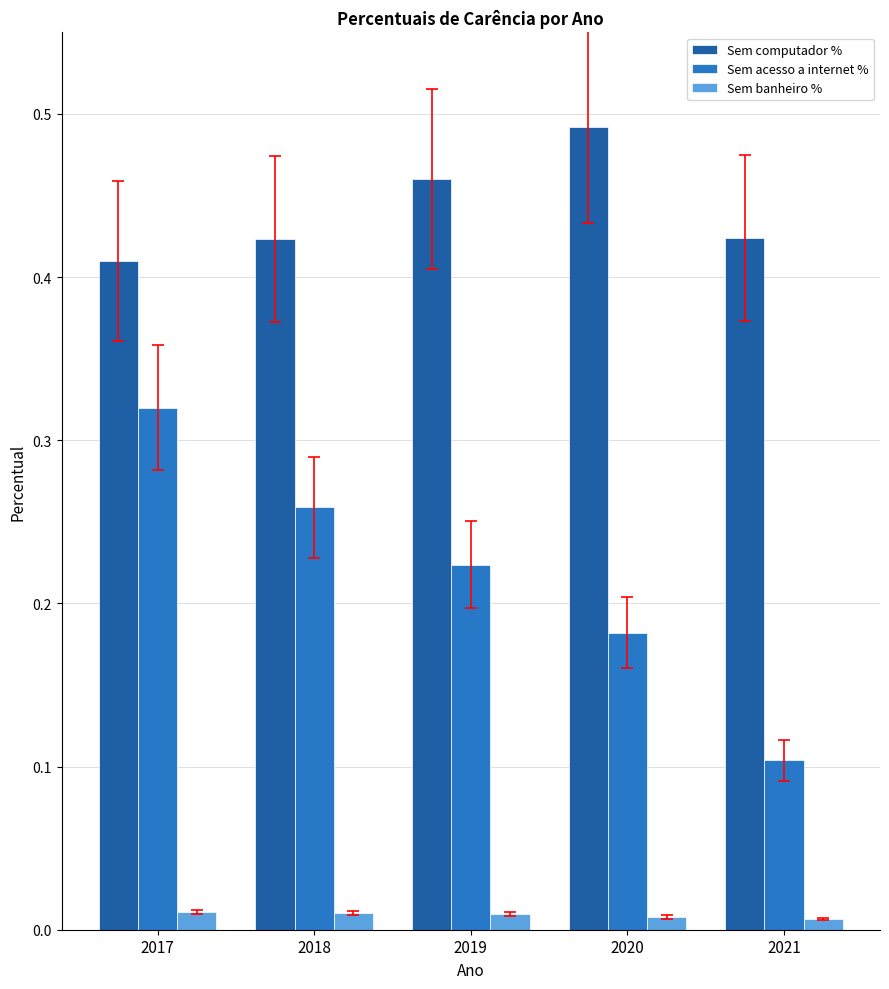

What is the sum of all Sem computador % values?

2.2